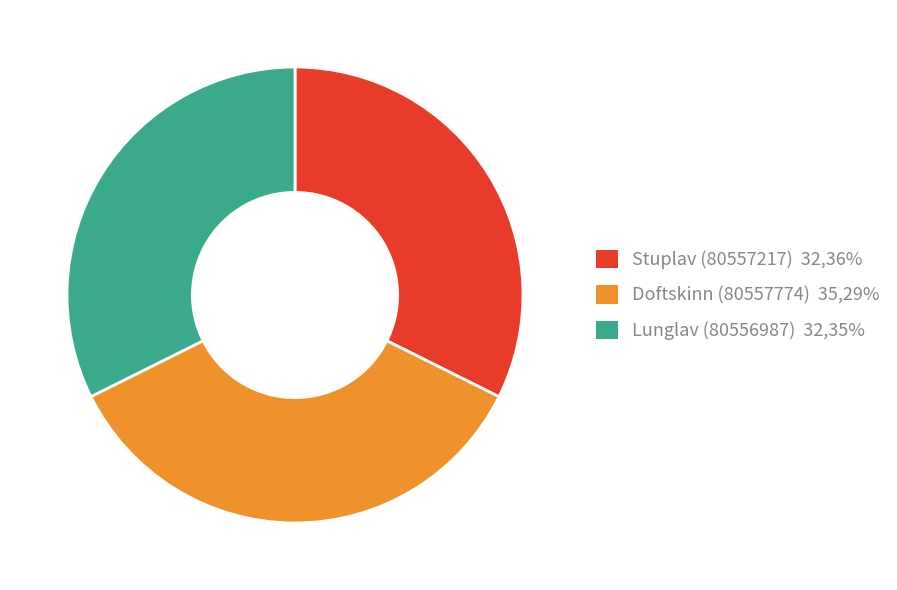

What is the ratio of the value at Doftskinn (80557774) 35,29% to the value at Stuplav (80557217) 32,36%?

1.1